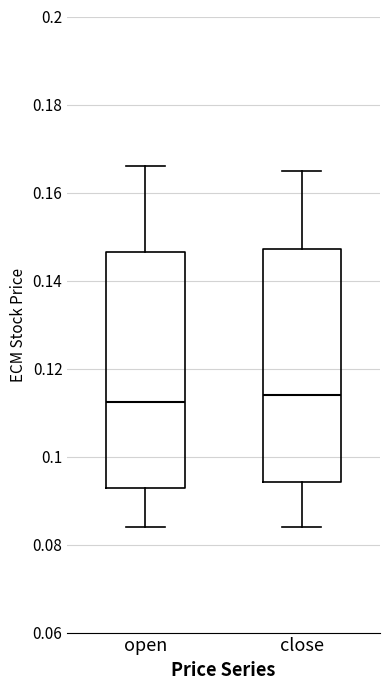

Reading left to right, read every box against the y-axis: the position of its median line, the range the box covers, and the ends of its whiskers. The values are not printed on the chart, so give them approximately, as read against the axis.

open: median 0.112, box 0.092 to 0.146, whiskers 0.084 to 0.166
close: median 0.114, box 0.094 to 0.148, whiskers 0.084 to 0.166